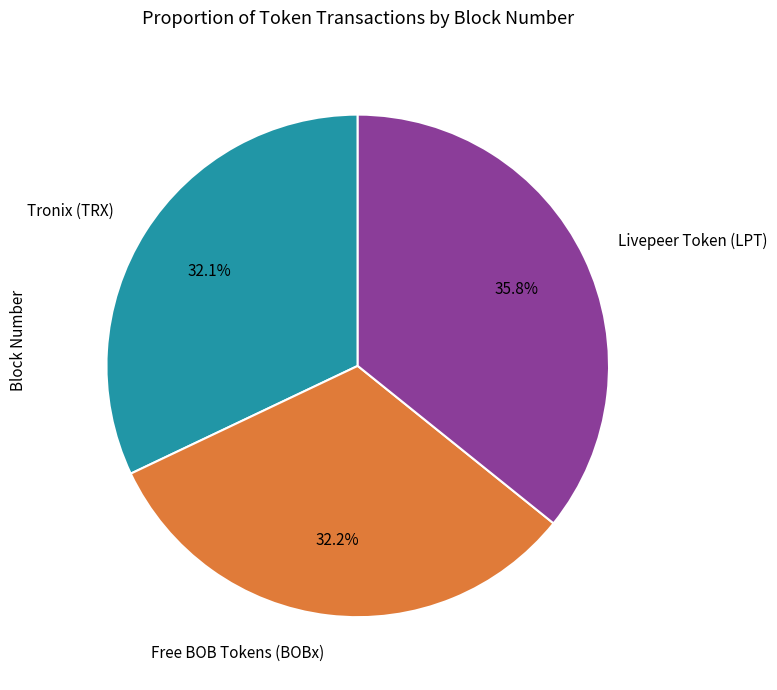

To the nearest percent, what is the difference between the Livepeer Token (LPT) and Free BOB Tokens (BOBx) slice percentages?

4%